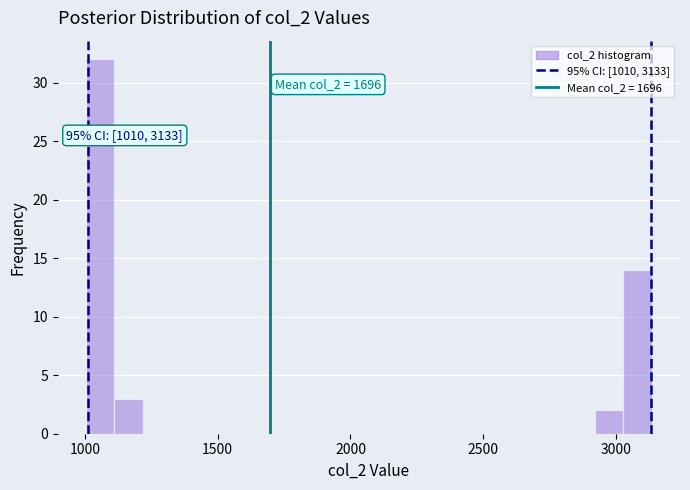

Read against the x-axis, roughly where is the centre of the tallest bar?

1050